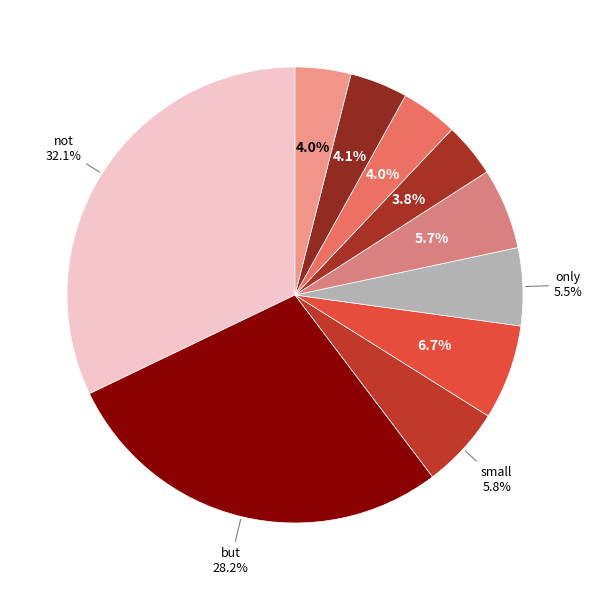

Count the number of slices in the pie.

10